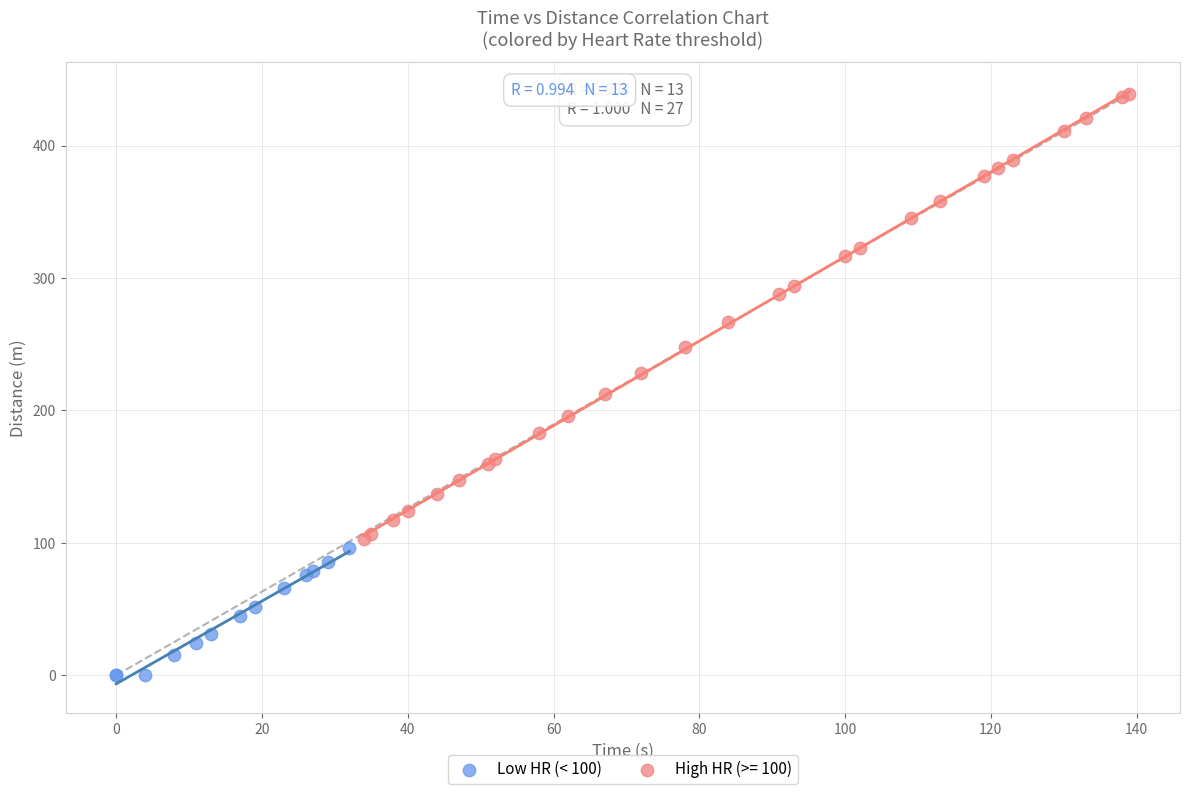

Which series reaches the minimum Y coordinate?

Low HR (< 100)